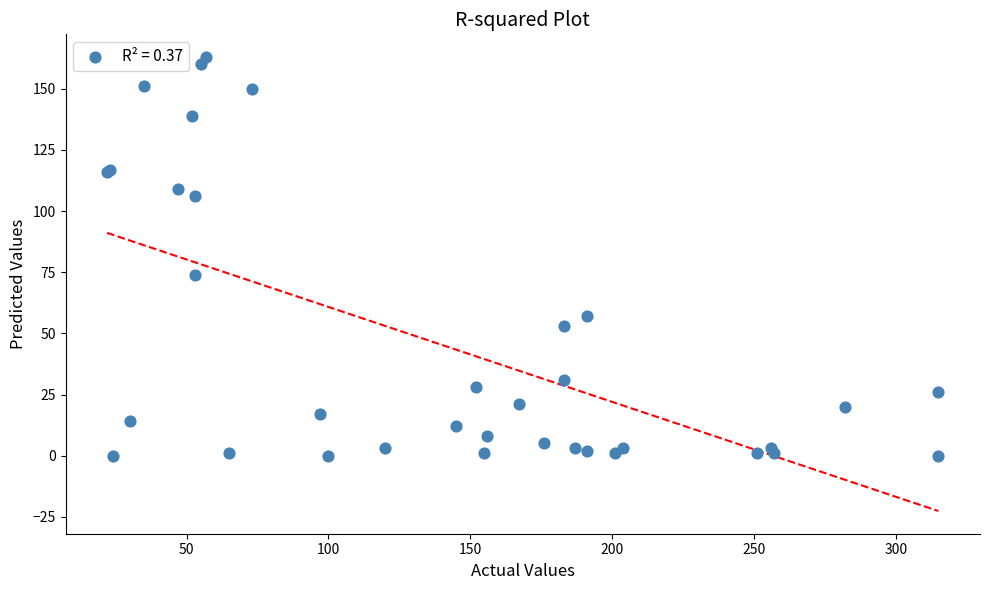

What Y value in the scatter plot is closest to 81?

74